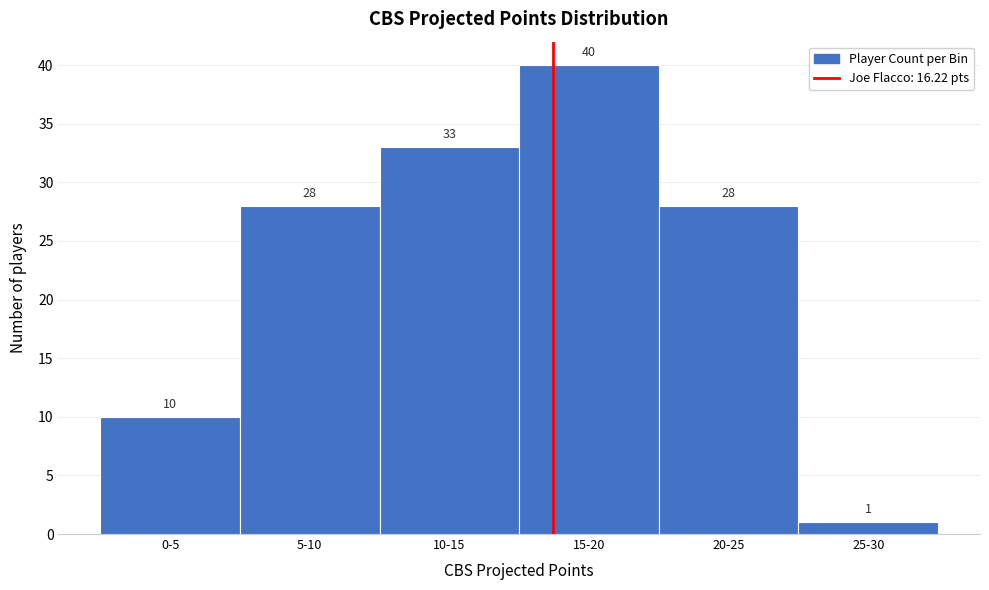

Reading right to left, list all the values displayed in this chart.

1	28	40	33	28	10